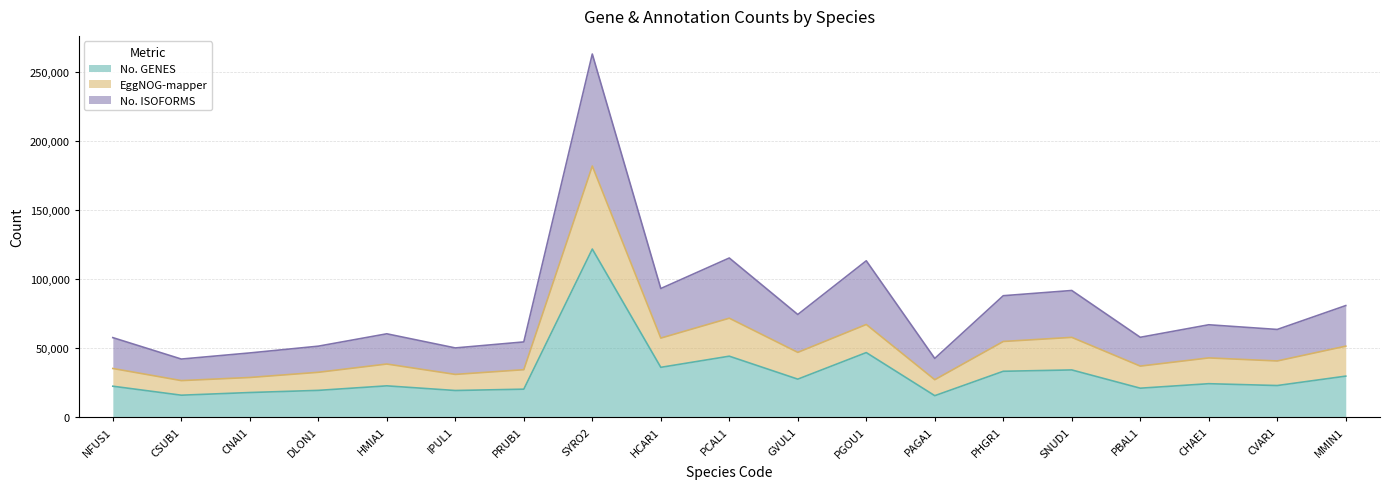

What are all the series names shown in the legend?

No. GENES, EggNOG-mapper, No. ISOFORMS